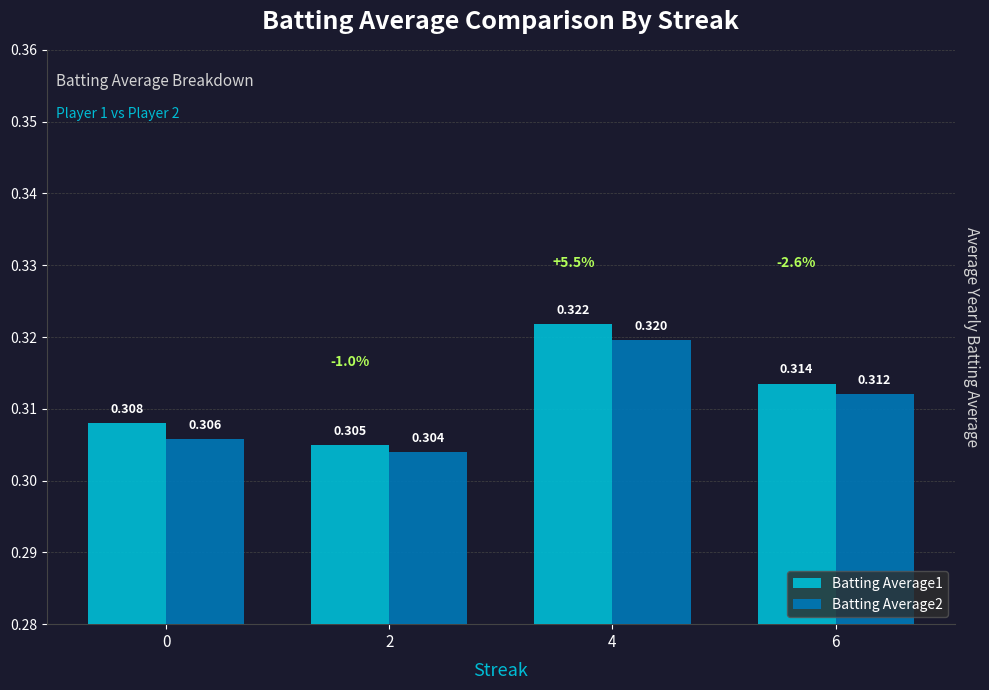

Which category has the lowest value in the Batting Average1 series?

2